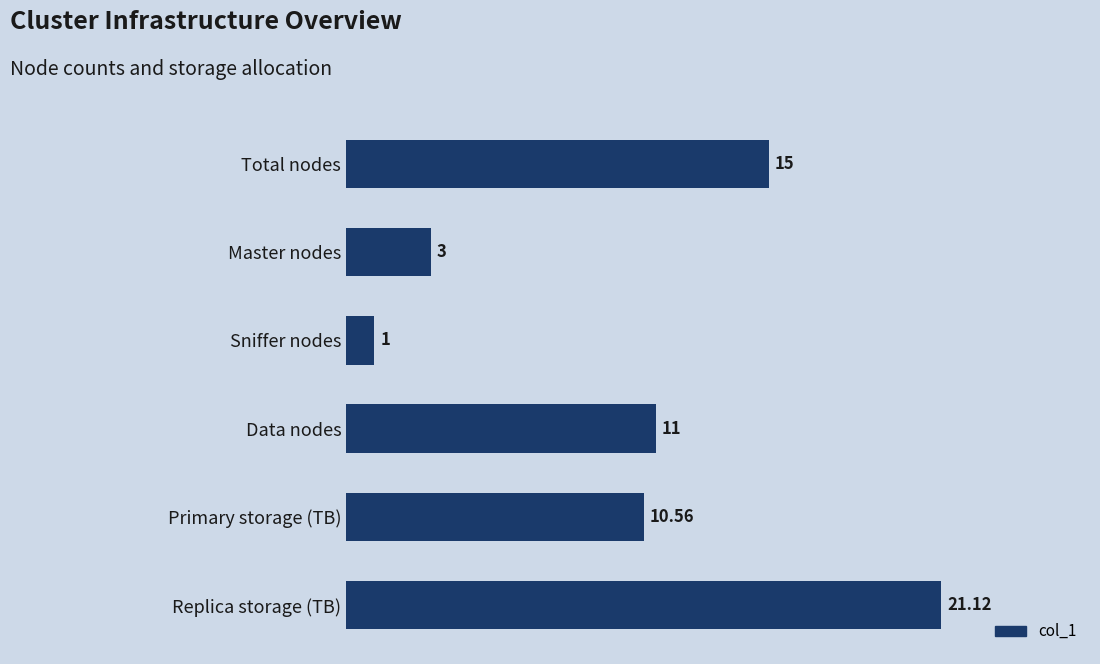

Between Primary storage (TB) and Data nodes, which is larger?

Data nodes